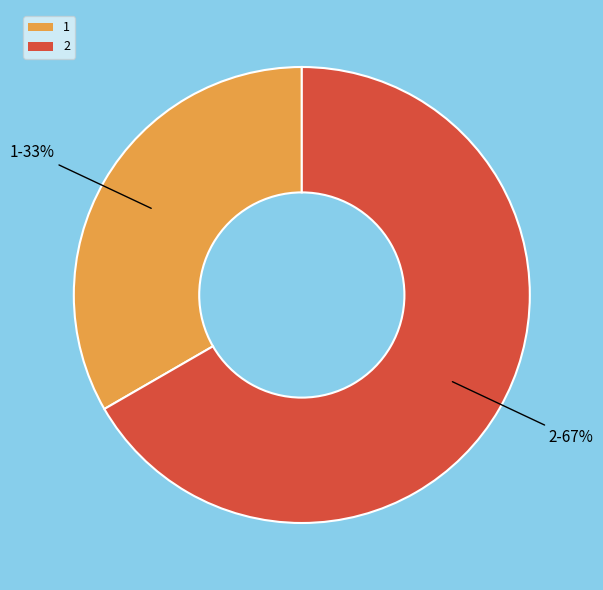

What is the ratio of the value at 2 to the value at 1?

2.0